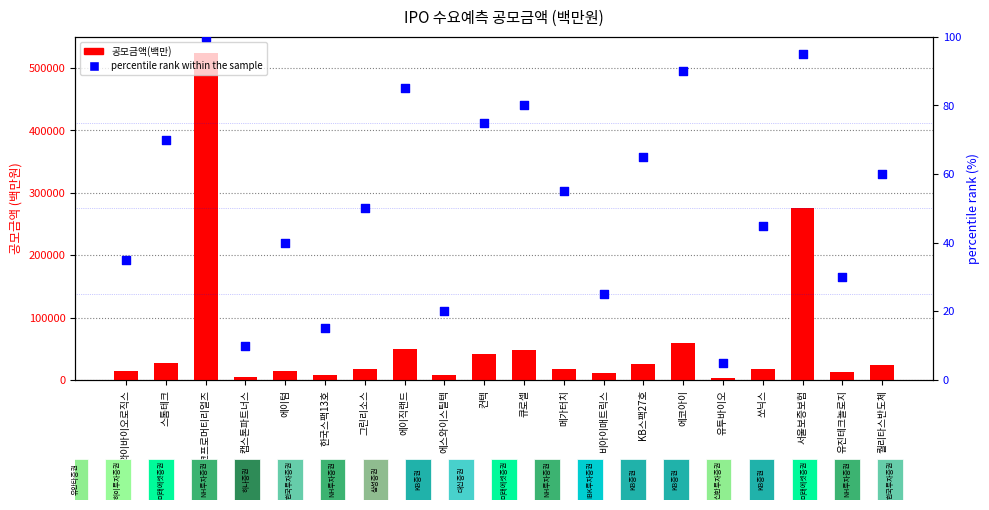

Is the value of 공모금액(백만) at 메가터치 greater than the value of percentile rank within the sample at 메가터치?

Yes